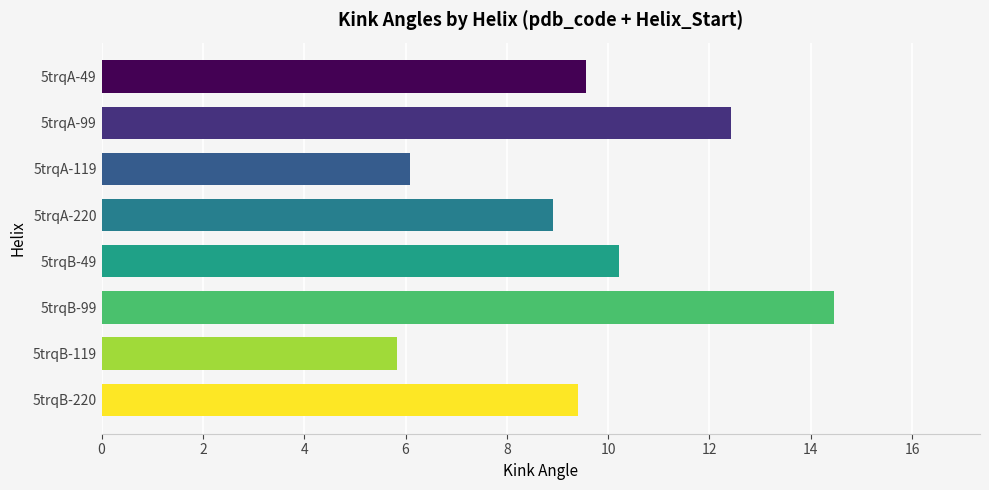

What is the difference between the maximum and minimum values?

8.6